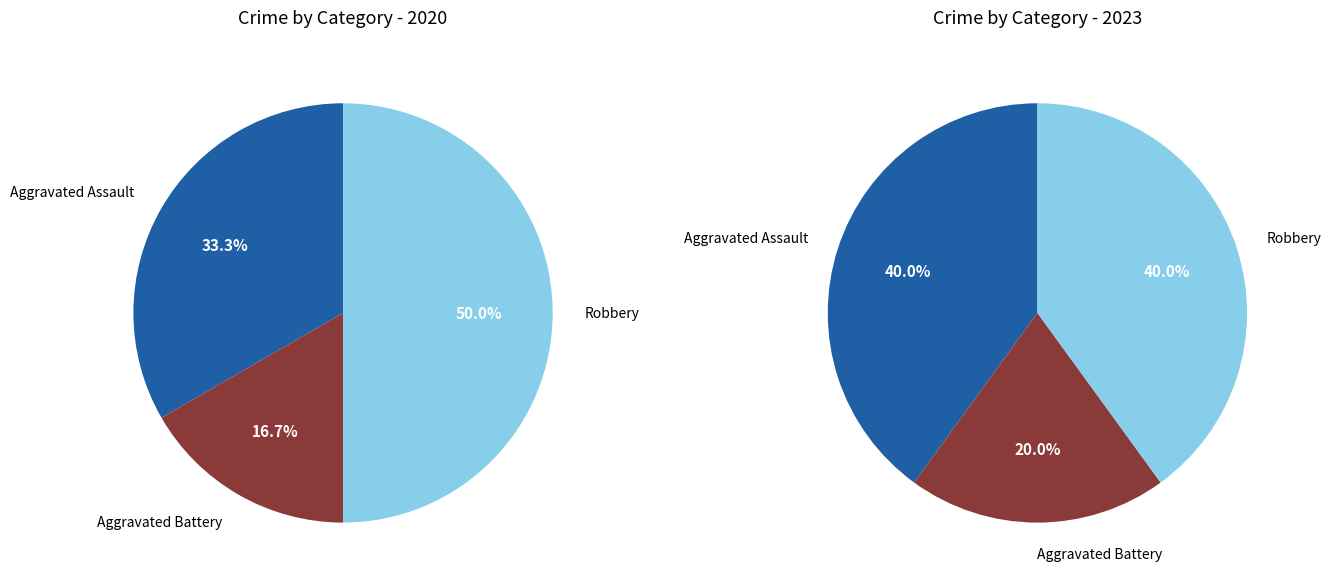

Which category has the smallest portion of the pie?

Aggravated Battery